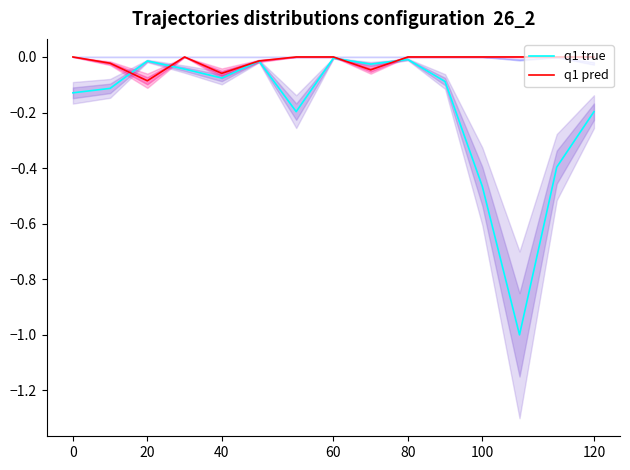

True or false: q1 true and q1 pred intersect in this chart.

True